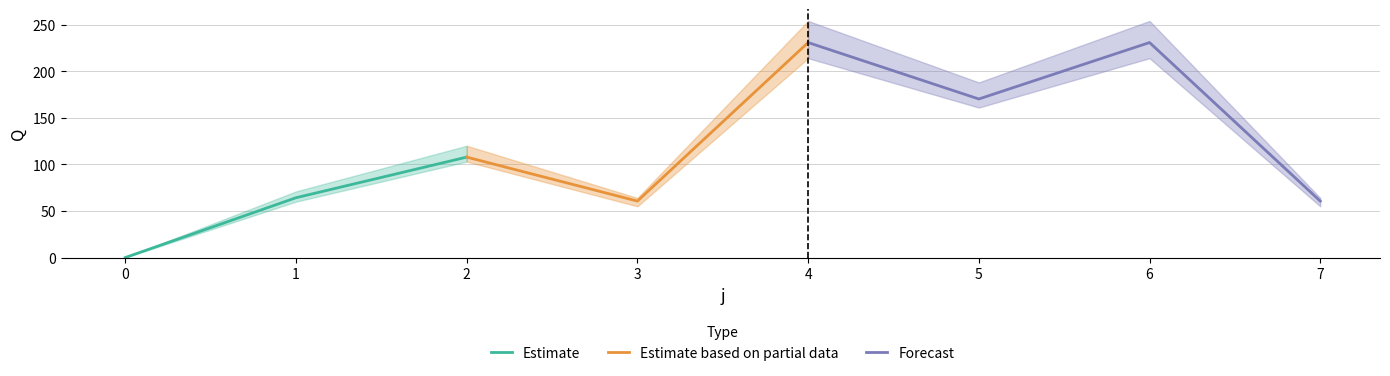

At which label does s5 reach its peak?

4